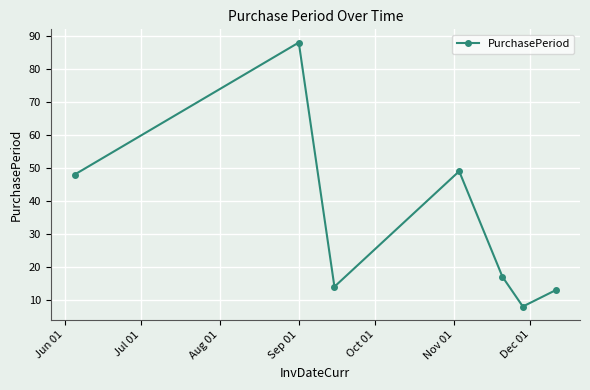

How many points are lower than both their immediate neighbors (excluding endpoints)?

2